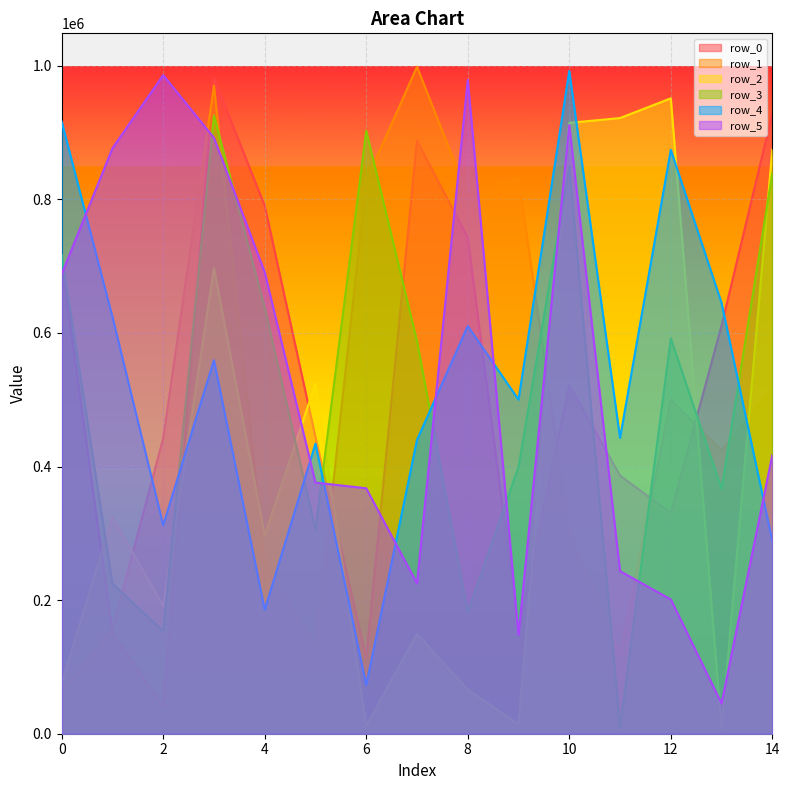

What is the difference between the row_4 values at 9 and 5?

65912